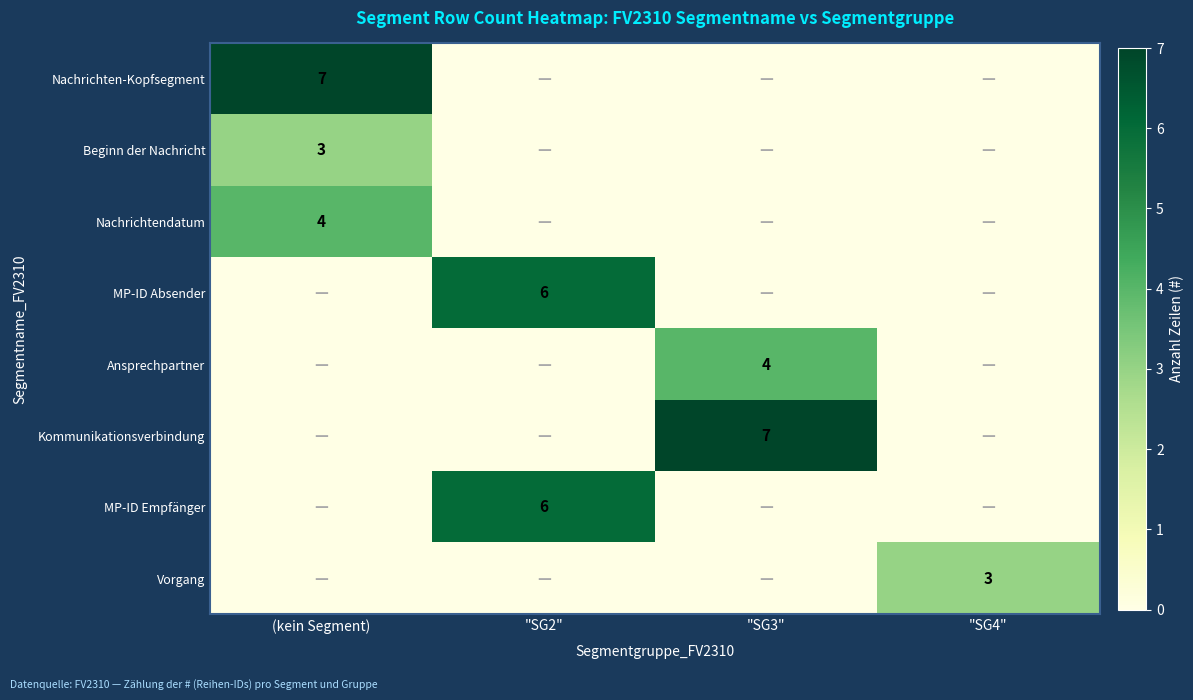

At which category is the sum across all series the highest?

(kein Segment)